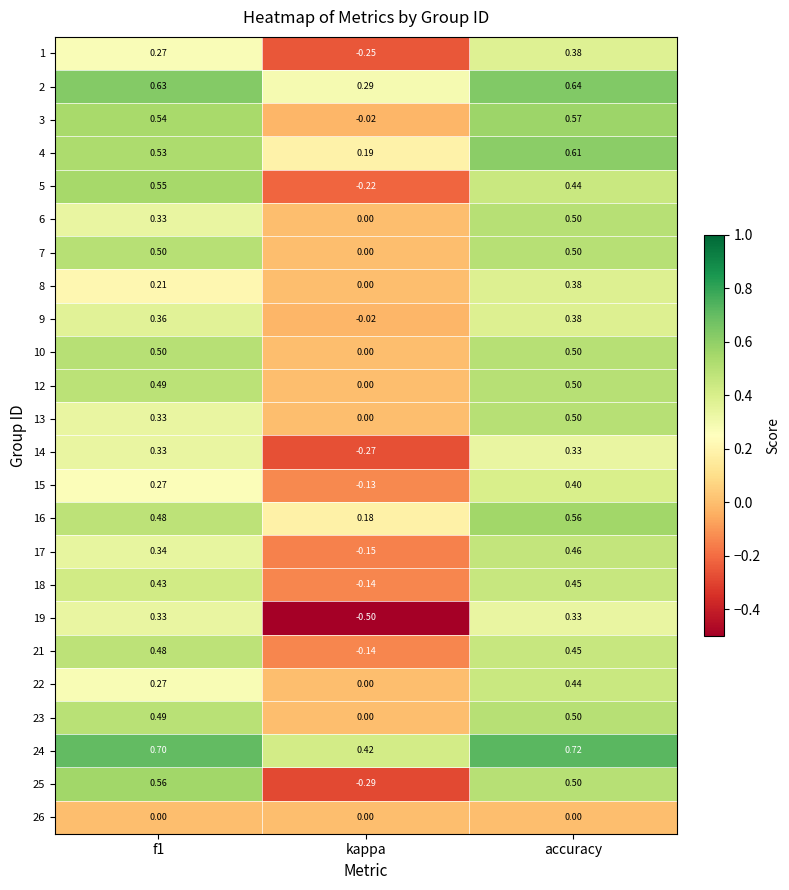

Which category has the lowest value across all series?

kappa